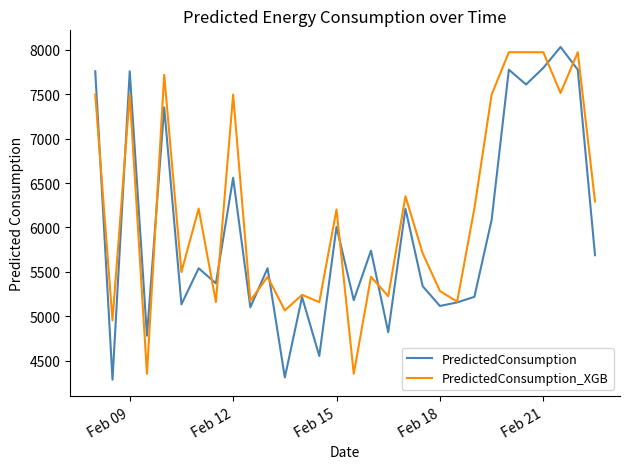

Which series has the largest total across all categories?

PredictedConsumption_XGB